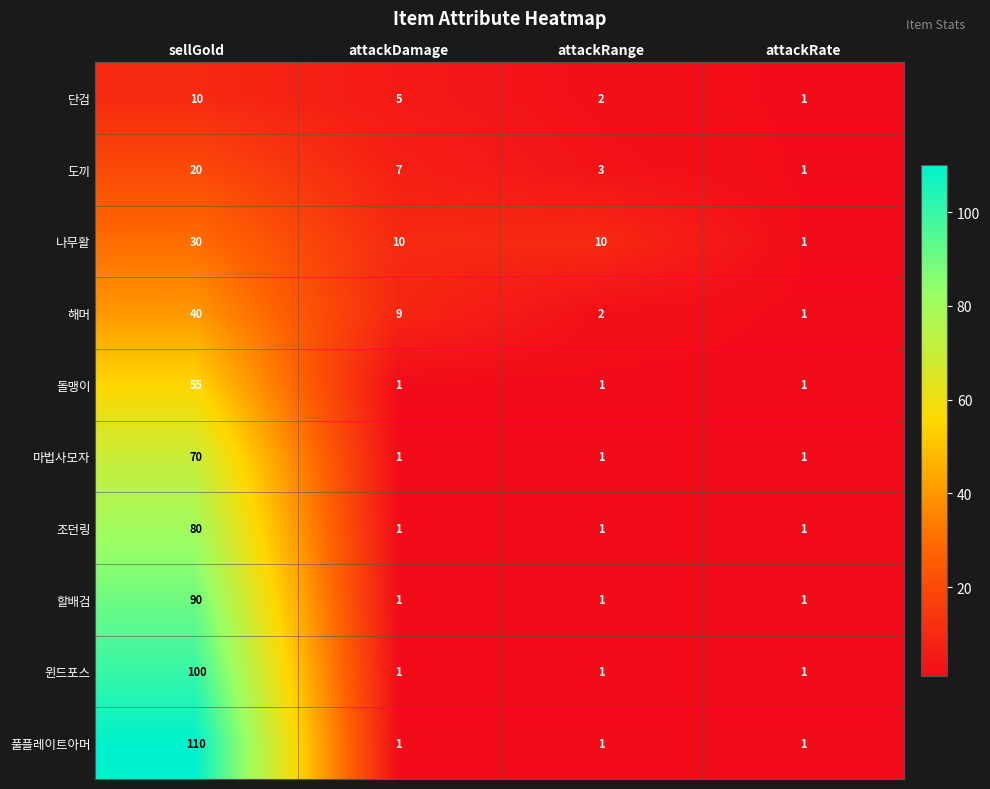

Which series changed the most between sellGold and attackDamage?

풀플레이트아머